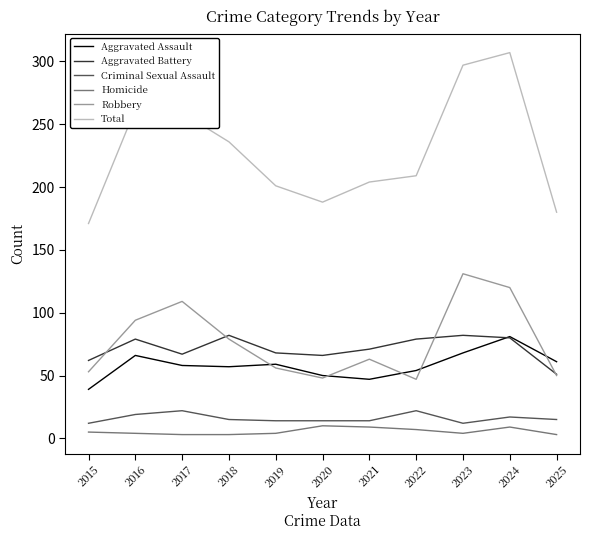

What is the spread (max minus min) of values at 2025?

177